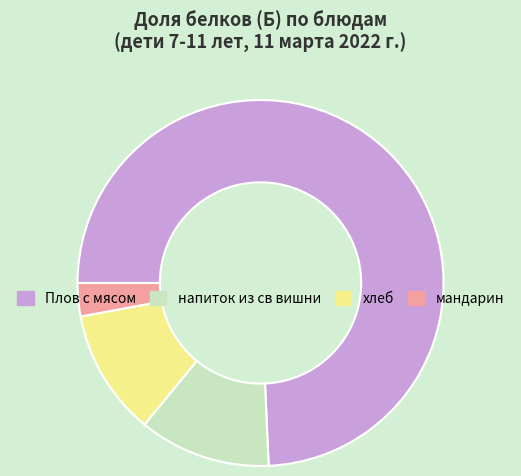

Is the sum of Плов с мясом and напиток из св вишни greater than half?

Yes